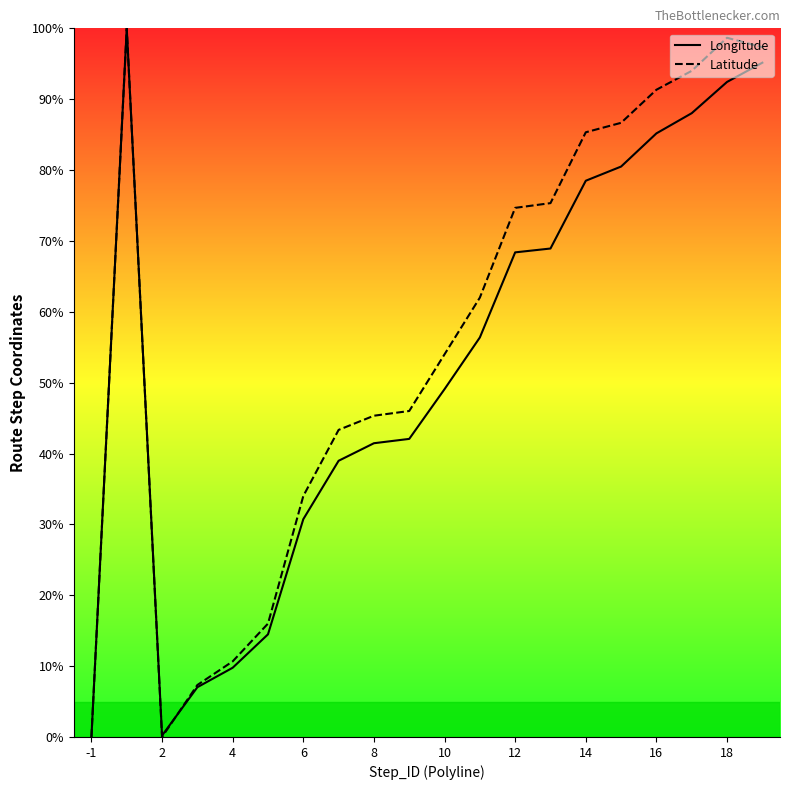

List the series in order of their peak value, highest first.

Longitude, Latitude